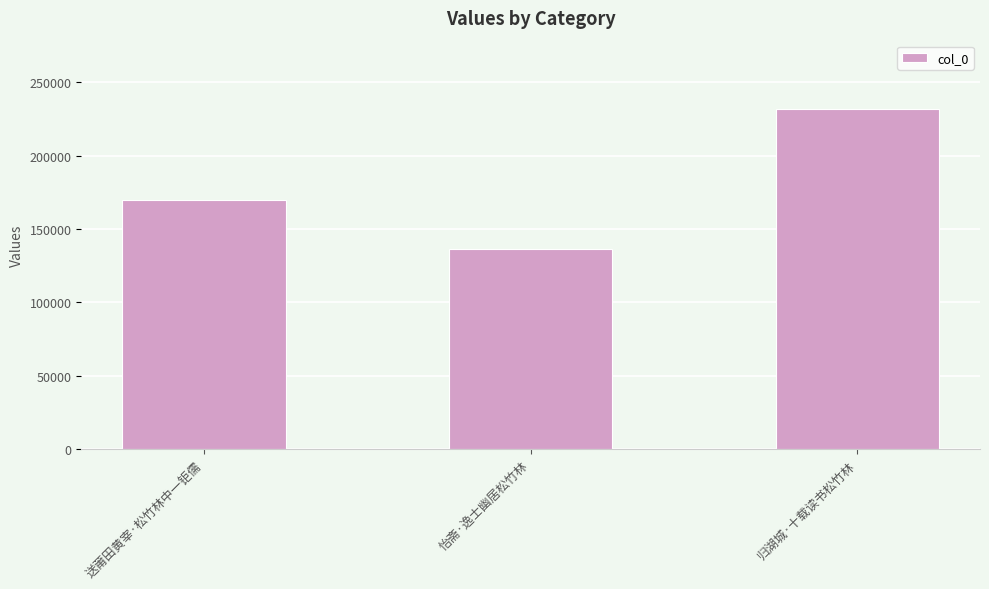

How many bars are there in total?

3